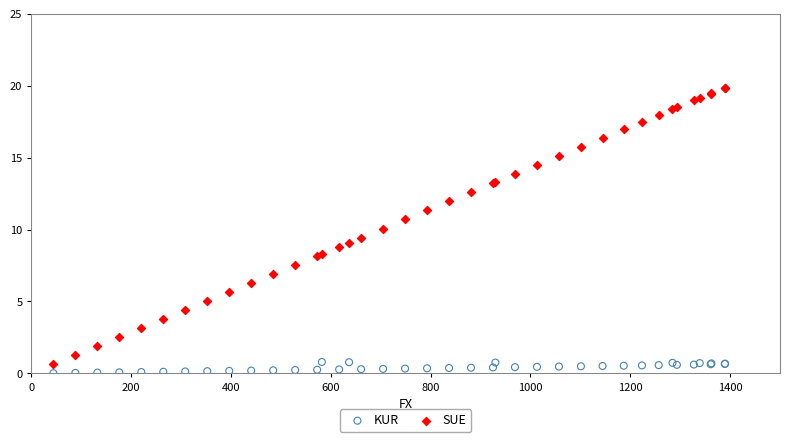

Which series has the widest spread of Y values?

SUE